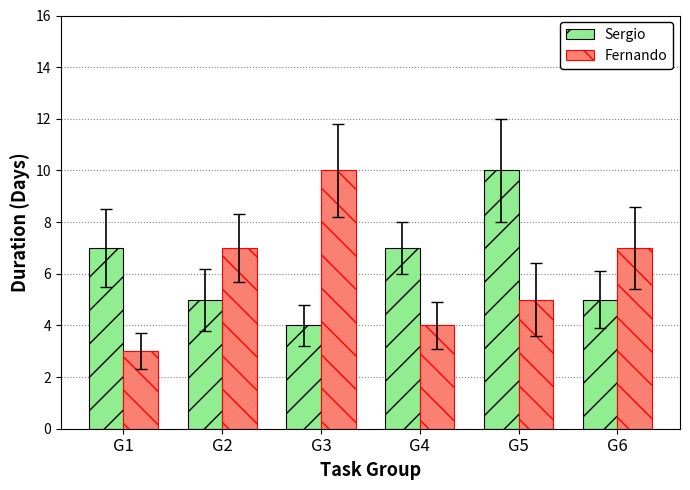

What is the average value of the Fernando series?

6